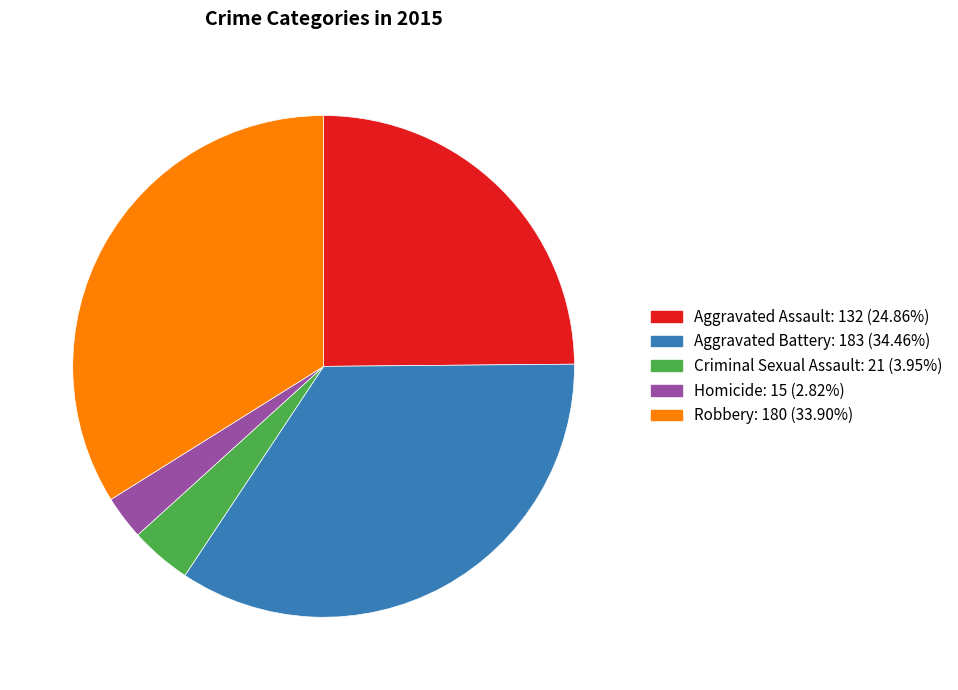

Which category has the biggest portion of the pie?

Aggravated Battery